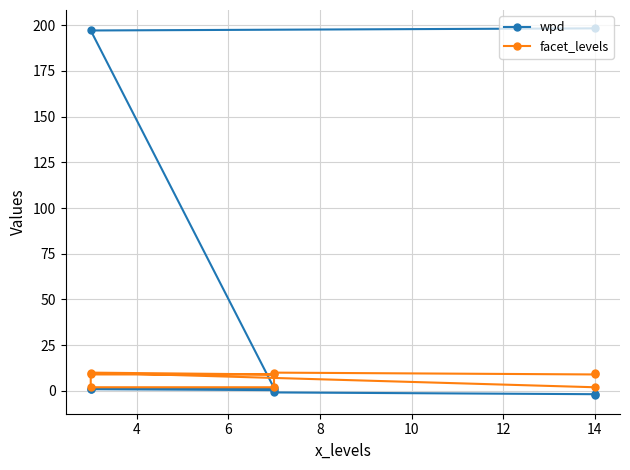

Which series has the largest total across all categories?

wpd